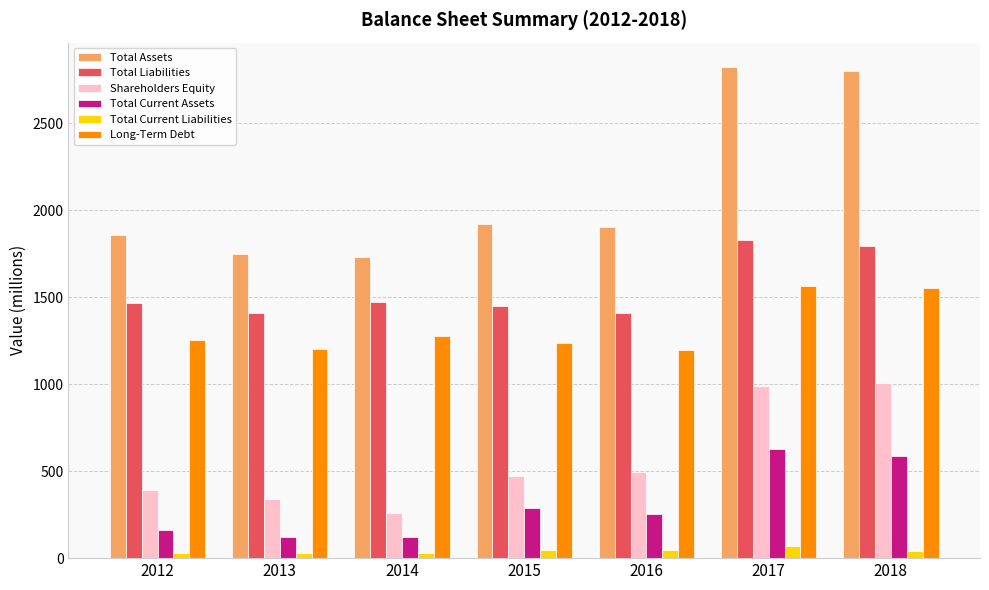

What is the difference between the second highest and minimum values in the Long-Term Debt series?

352